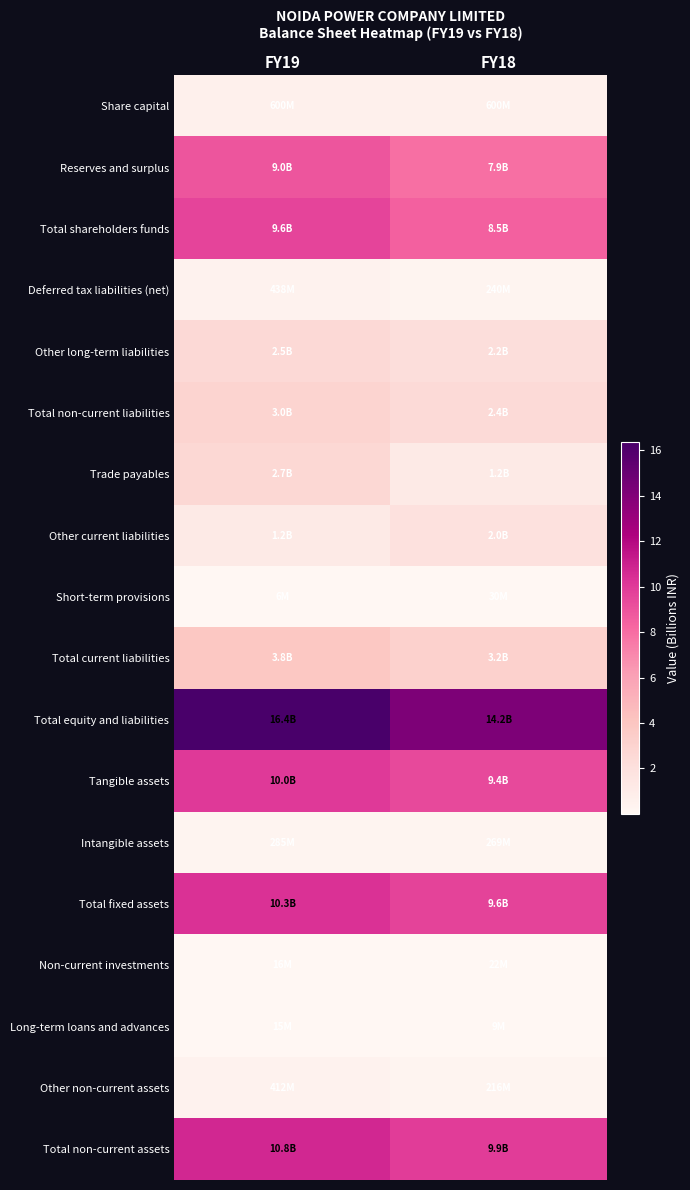

At which category does the chart reach its minimum across all series?

FY19